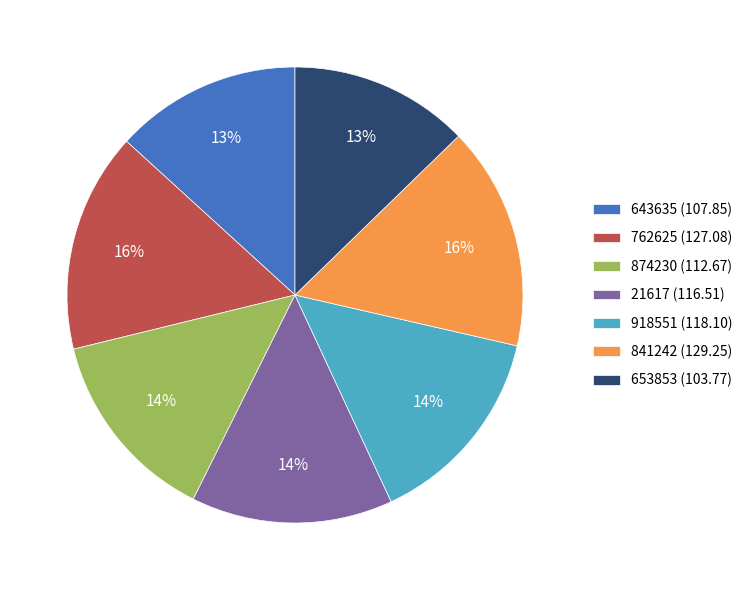

To the nearest percent, what is the average slice percentage?

14%